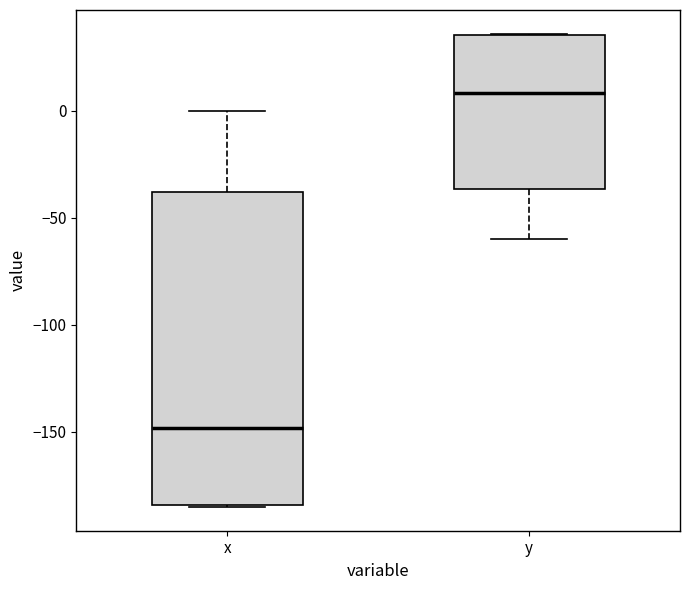

Comparing the boxes themselves (not the whiskers), which one is the tallest?

x